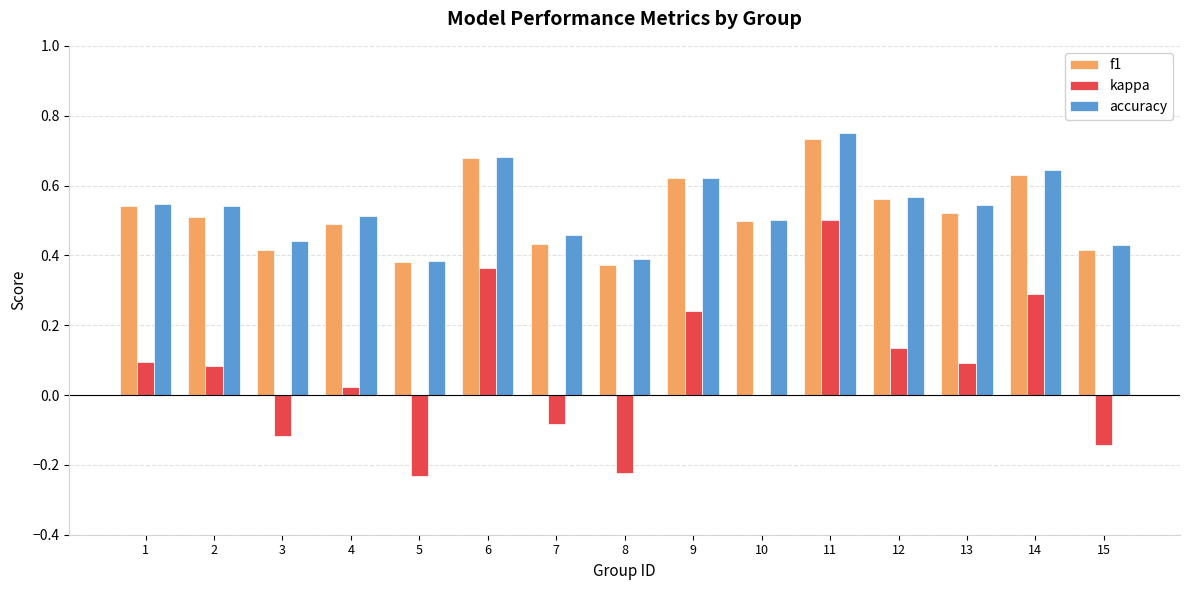

At which category is the sum across all series the highest?

11